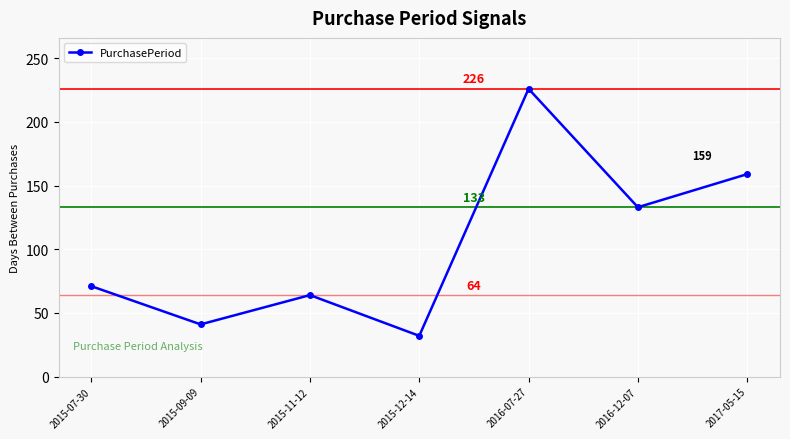

Which label corresponds to the largest value in the chart?

2016-07-27